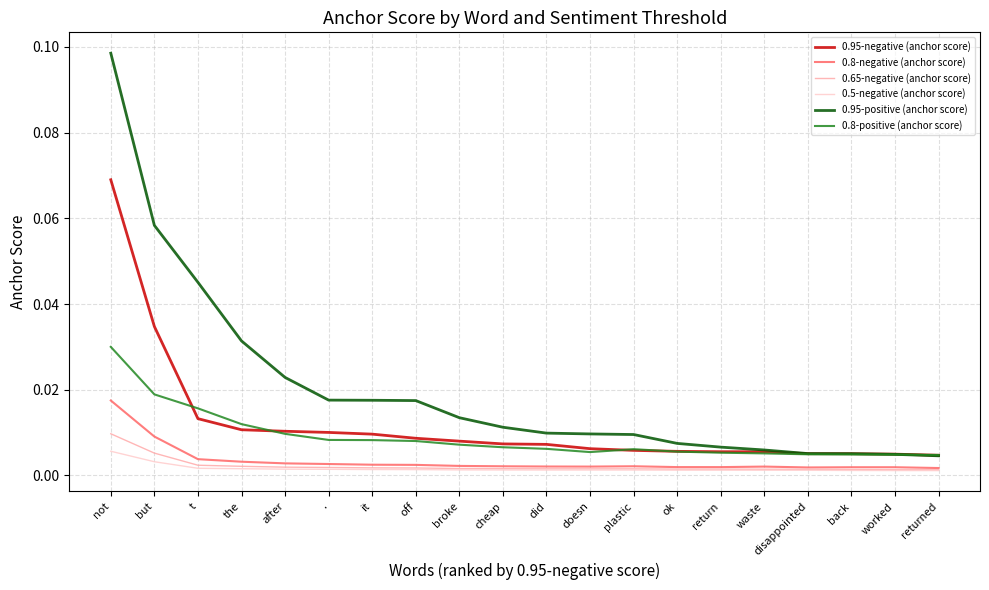

At how many categories does at least one series exceed 0?

20